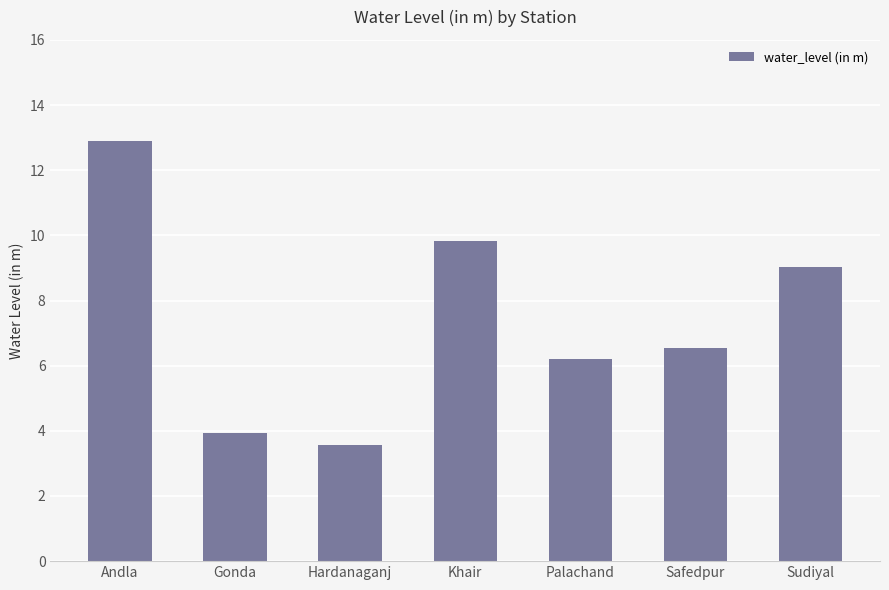

Is it true that the value at Hardanaganj is 3.6?

True